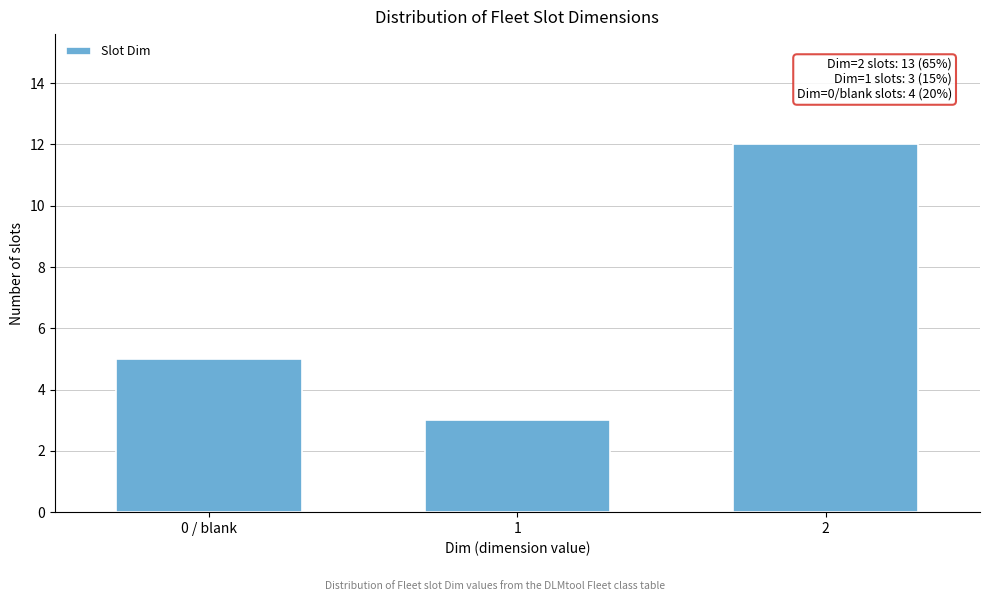

Reading right to left, list all the values displayed in this chart.

2=12	1=3	0 / blank=5